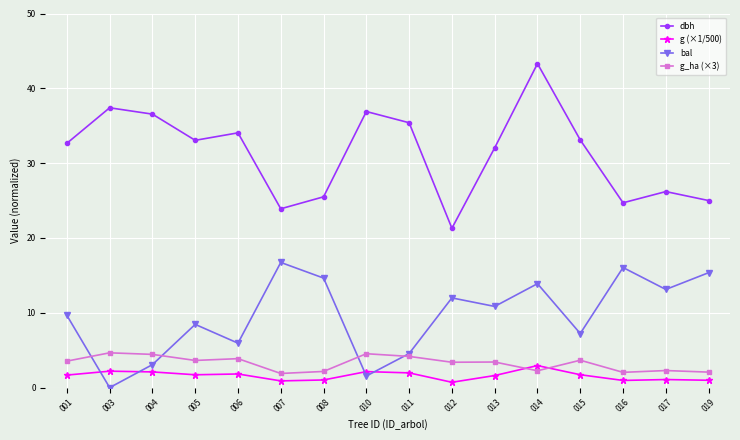

At which label does g_ha (×3) first exceed 3?

001